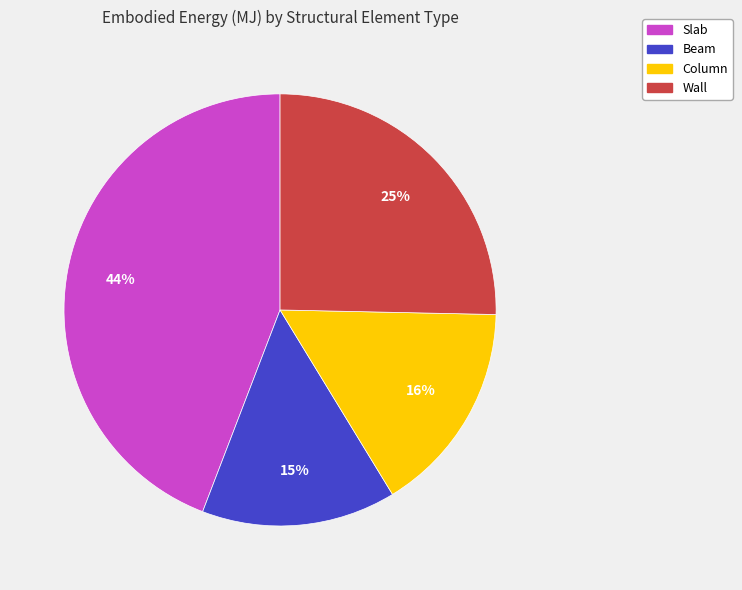

Count the number of slices in the pie.

4